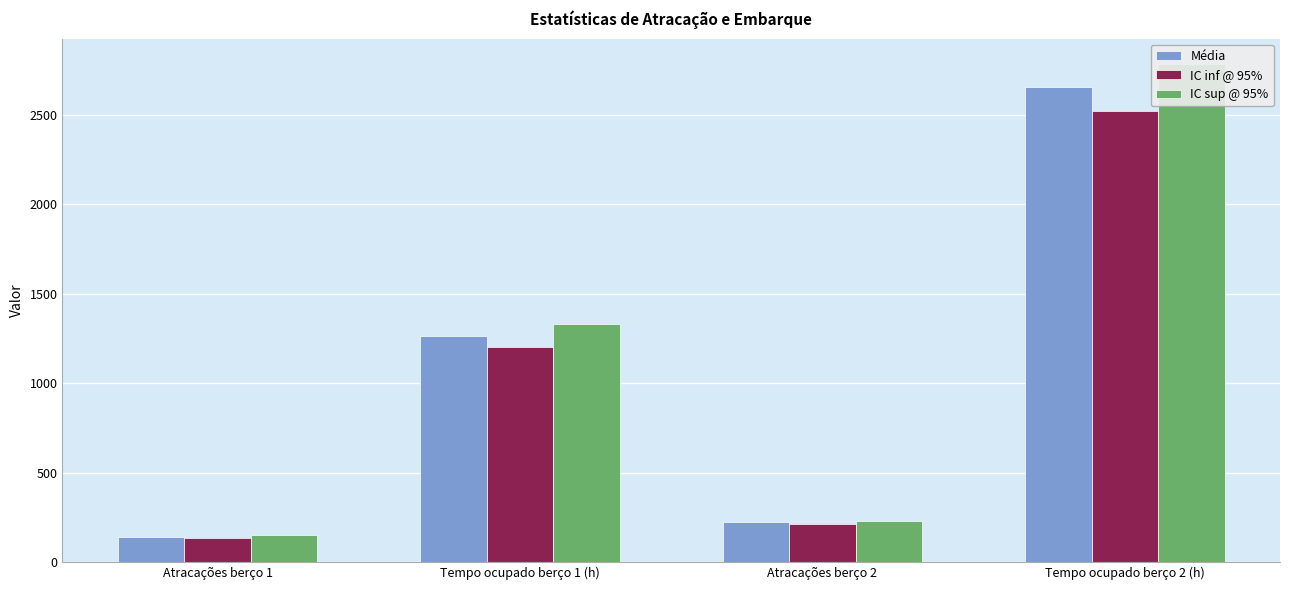

Between Tempo ocupado berço 1 (h) and Tempo ocupado berço 2 (h), which series saw the biggest shift?

IC sup @ 95%